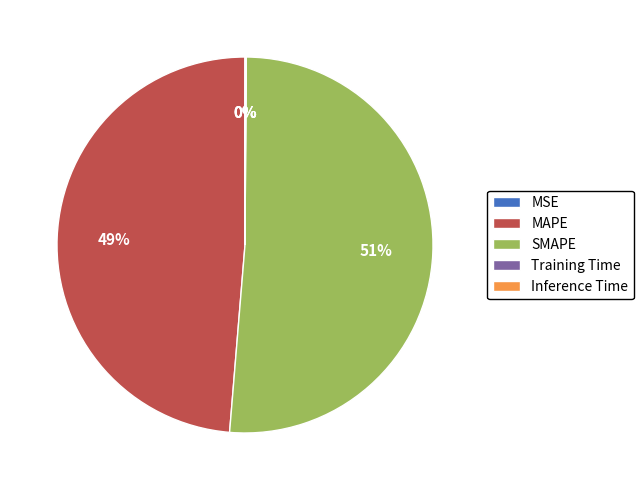

The MAPE slice represents 43% of the pie. True or false?

False